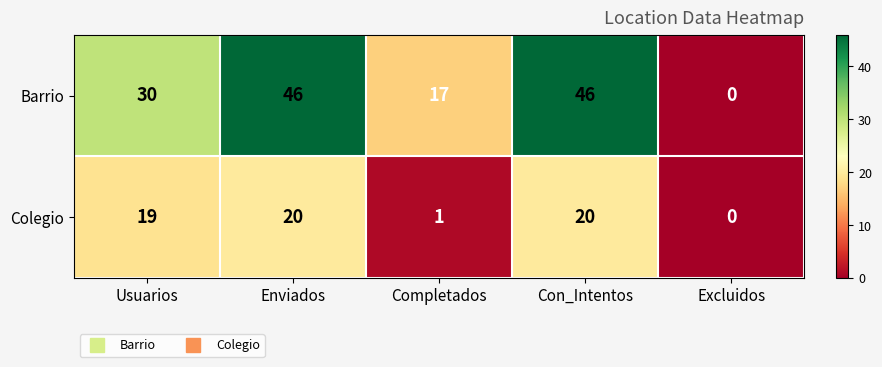

The value of Barrio at Completados is 17. True or false?

True